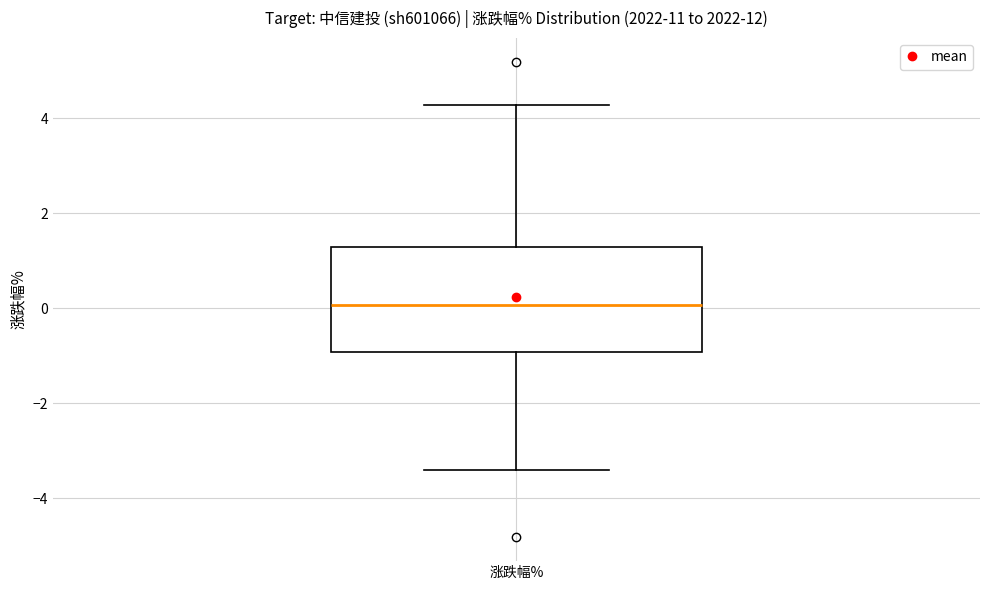

Read this box plot against the y-axis: the position of the median line, the range covered by the box, and the ends of both whiskers. The values are not printed on the chart, so give them approximately, as read against the axis.

median 0.0, box -1.0 to 1.2, whiskers -3.4 to 4.2